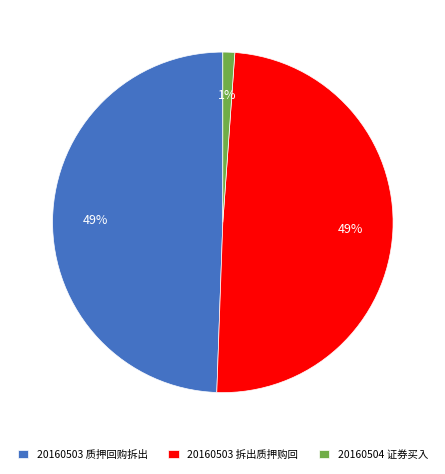

Is the sum of 20160503 拆出质押购回 and 20160504 证券买入 greater than half?

Yes